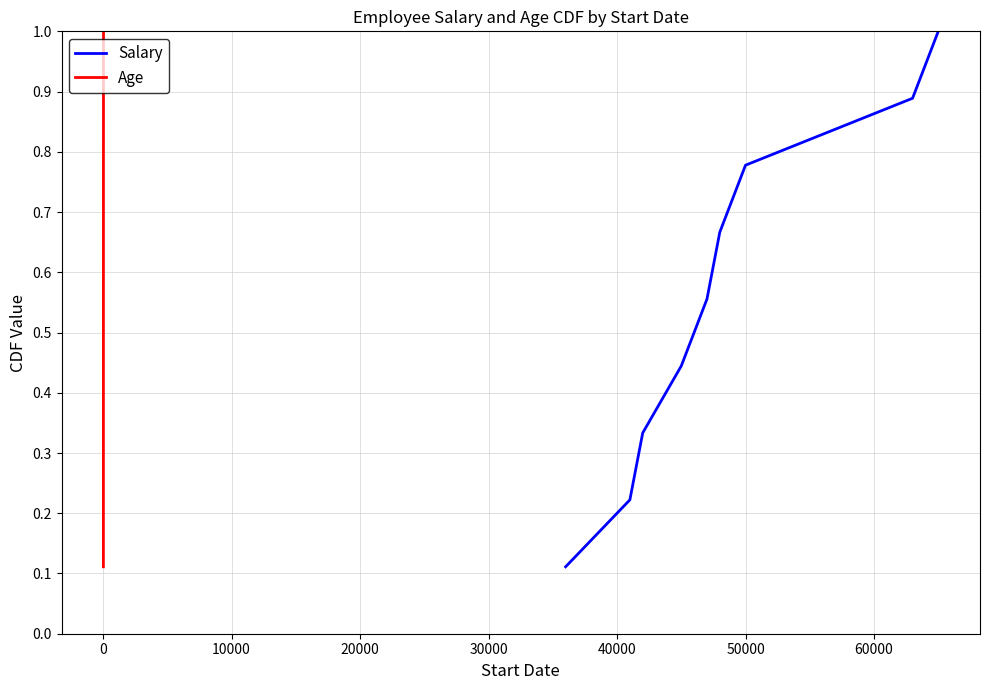

Does the chart display data point markers on the line(s)?

No